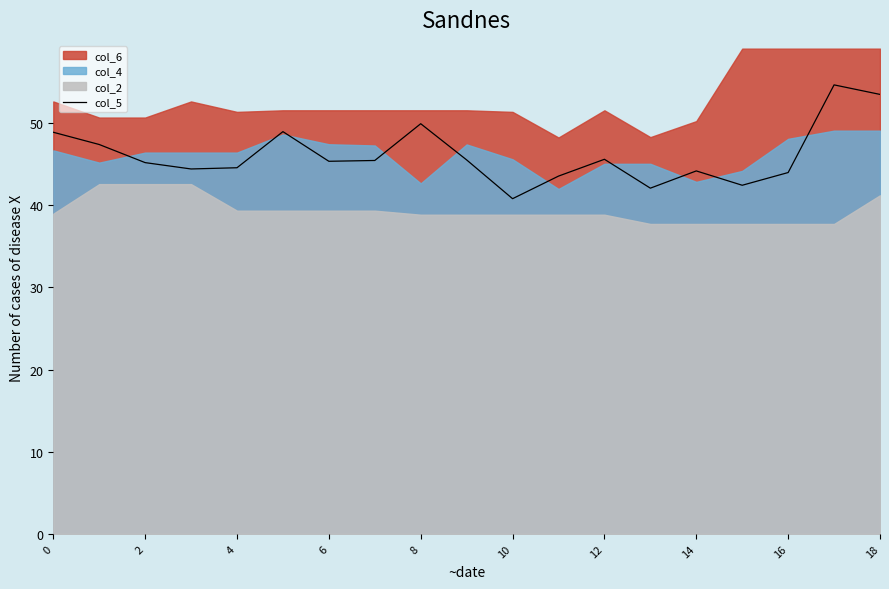

How many values exceed 45?

11